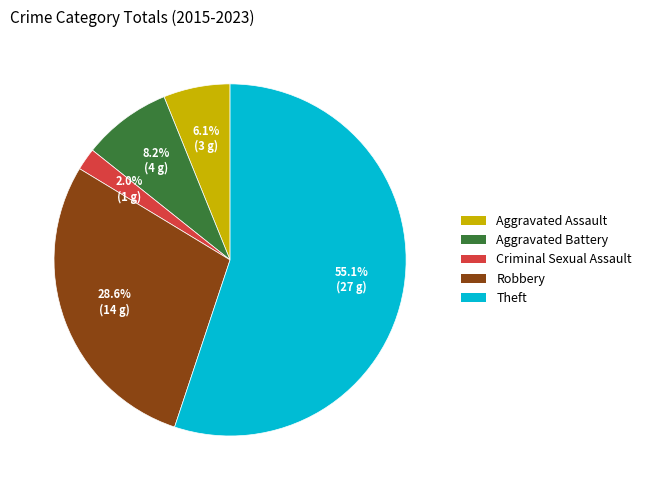

Approximately how many times larger is the value at Aggravated Battery compared to Robbery?

0.3